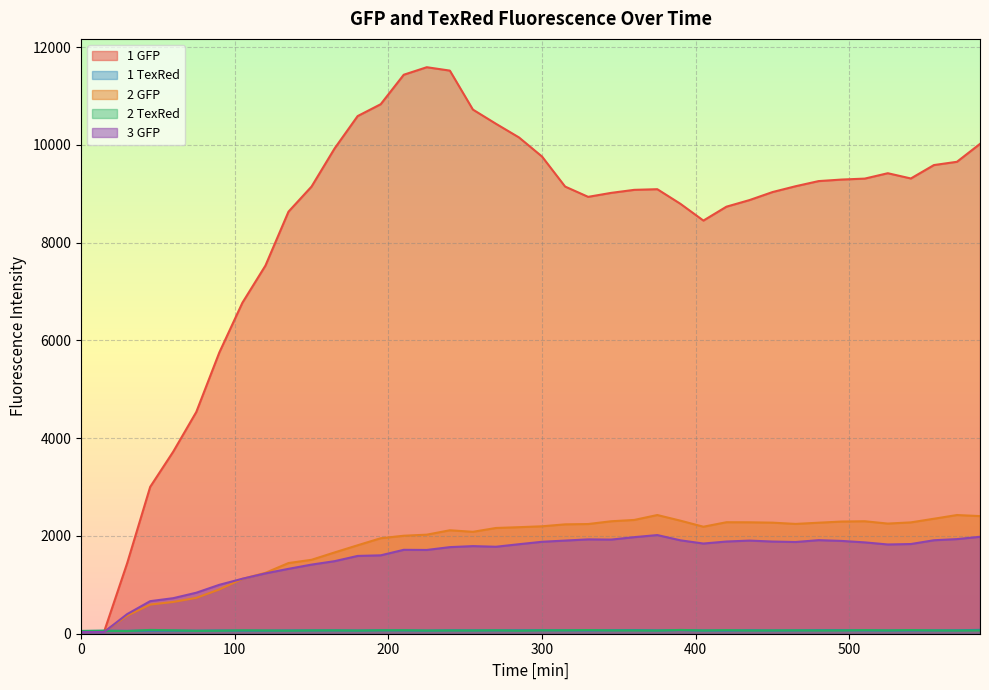

At which category does the chart reach its peak across all series?

225